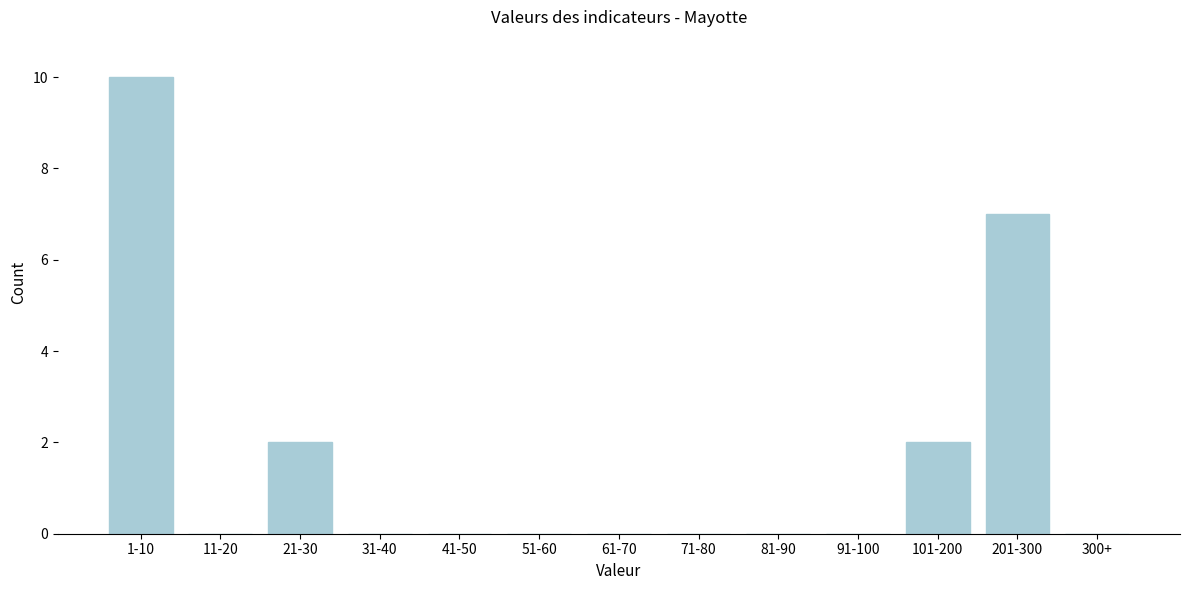

Reading left to right, list all the values displayed in this chart.

1-10=10	11-20=0	21-30=2	31-40=0	41-50=0	51-60=0	61-70=0	71-80=0	81-90=0	91-100=0	101-200=2	201-300=7	300+=0